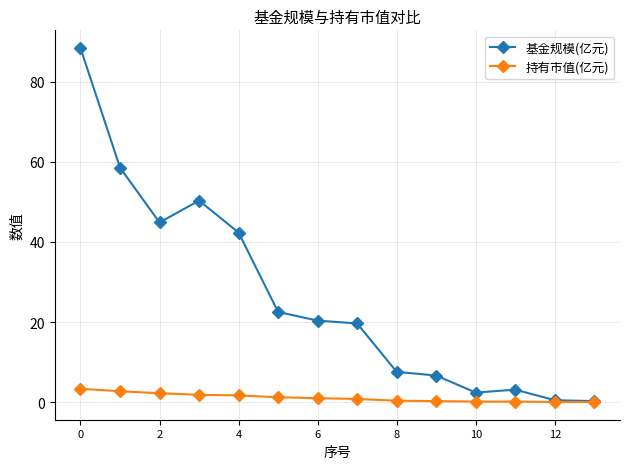

Which series has the largest range (max minus min)?

基金规模(亿元)